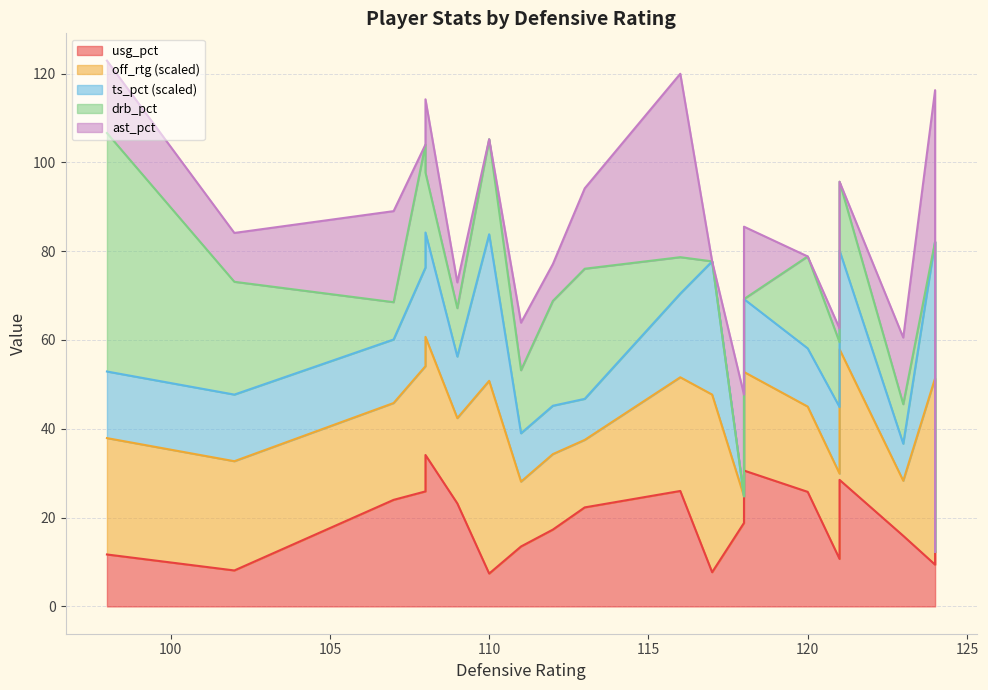

Does the chart have visible grid lines?

Yes